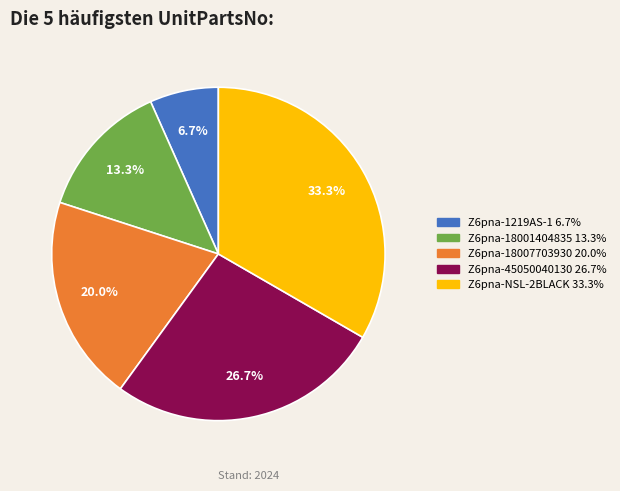

What is the smallest slice in the pie chart?

Z6pna-1219AS-1